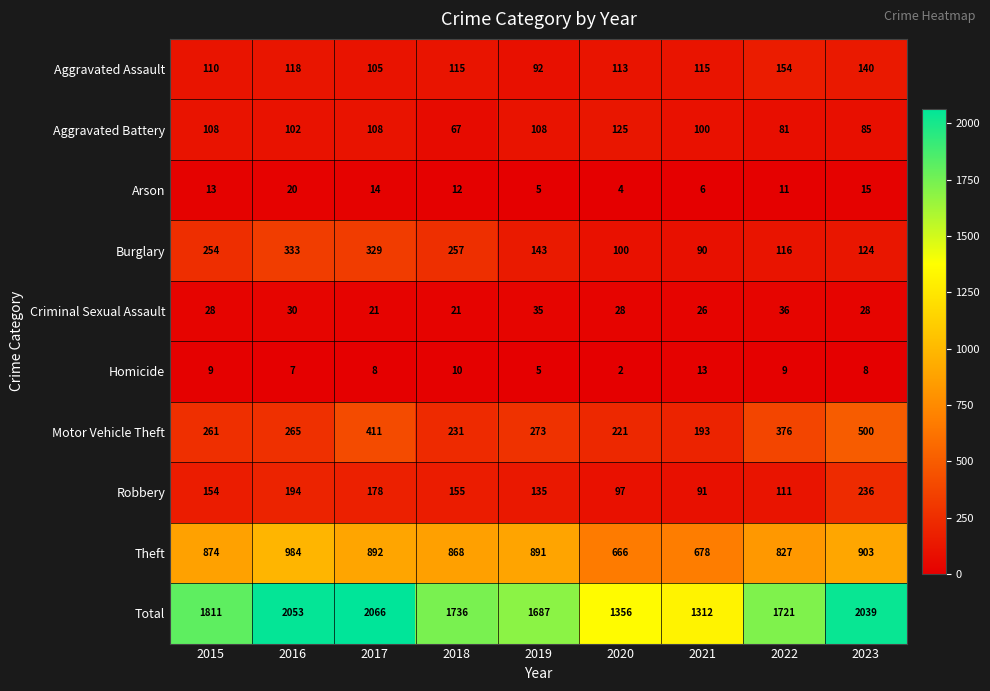

At which category does the chart reach its peak across all series?

2017